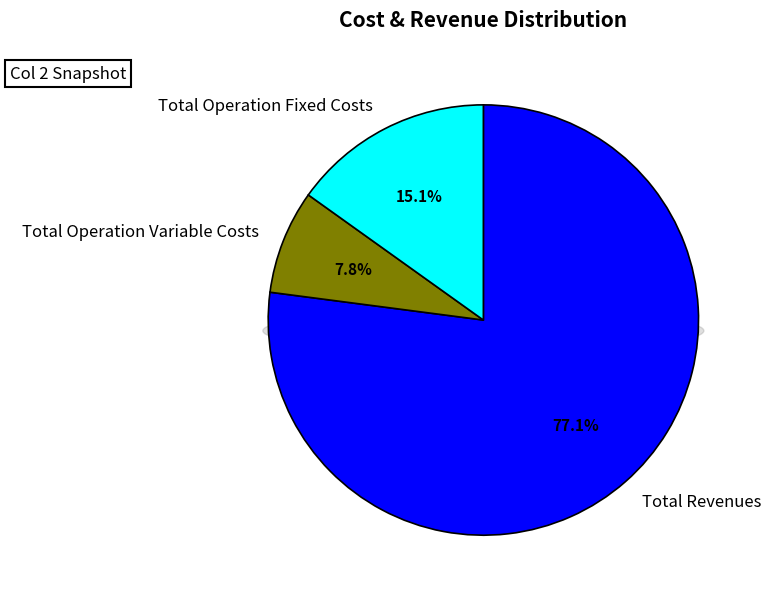

True or false: Total Operation Fixed Costs accounts for 15% of the total.

True